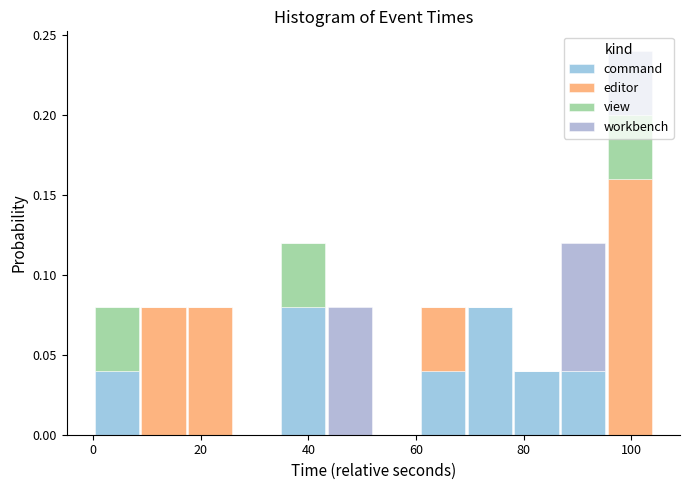

Reading left to right, list every stacked bar in this chart as the range it spans on the x-axis followed by its total height. Neither the bar edges nor the heights are printed on the chart, so give them approximately, as read against the axes.

0 to 8: 0.08
8 to 18: 0.08
18 to 26: 0.08
26 to 34: 0
34 to 44: 0.12
44 to 52: 0.08
52 to 60: 0
60 to 70: 0.08
70 to 78: 0.08
78 to 86: 0.04
86 to 96: 0.12
96 to 104: 0.24